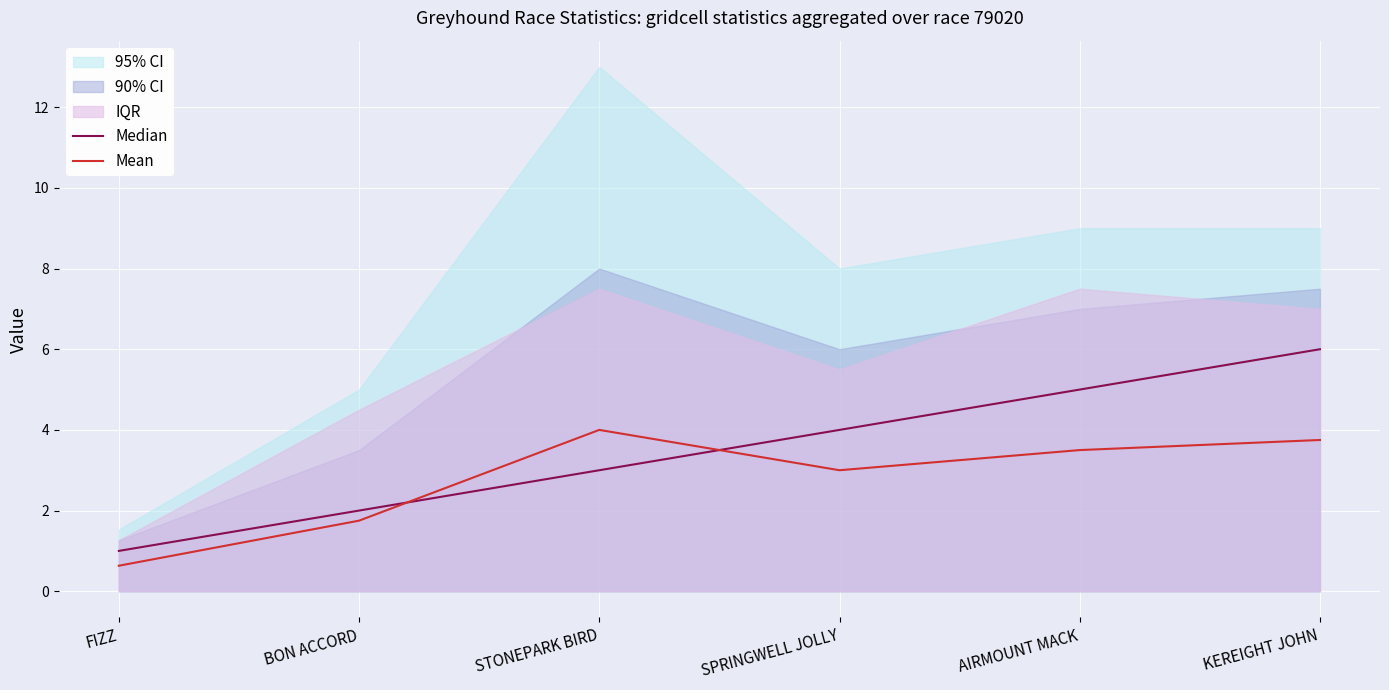

True or false: Median has more than 0 interior local peaks.

False